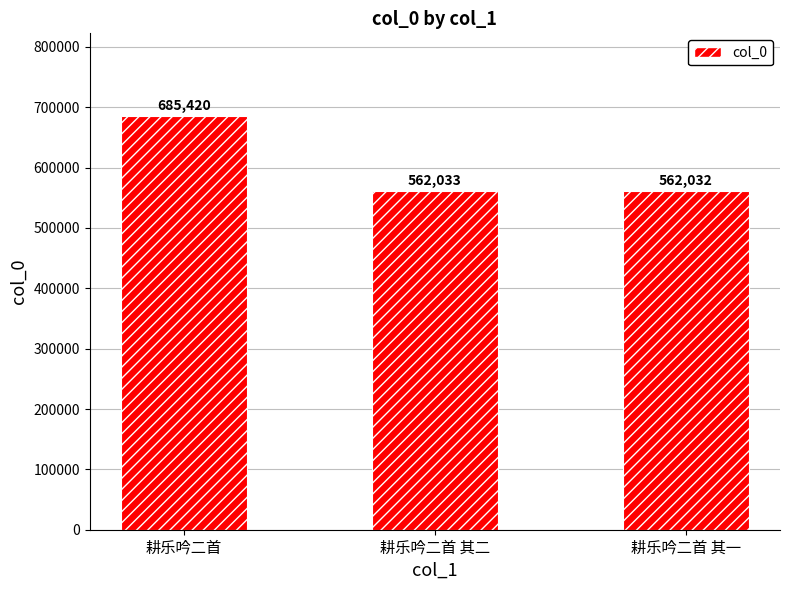

Between 耕乐吟二首 其二 and 耕乐吟二首 其一, which is larger?

耕乐吟二首 其二